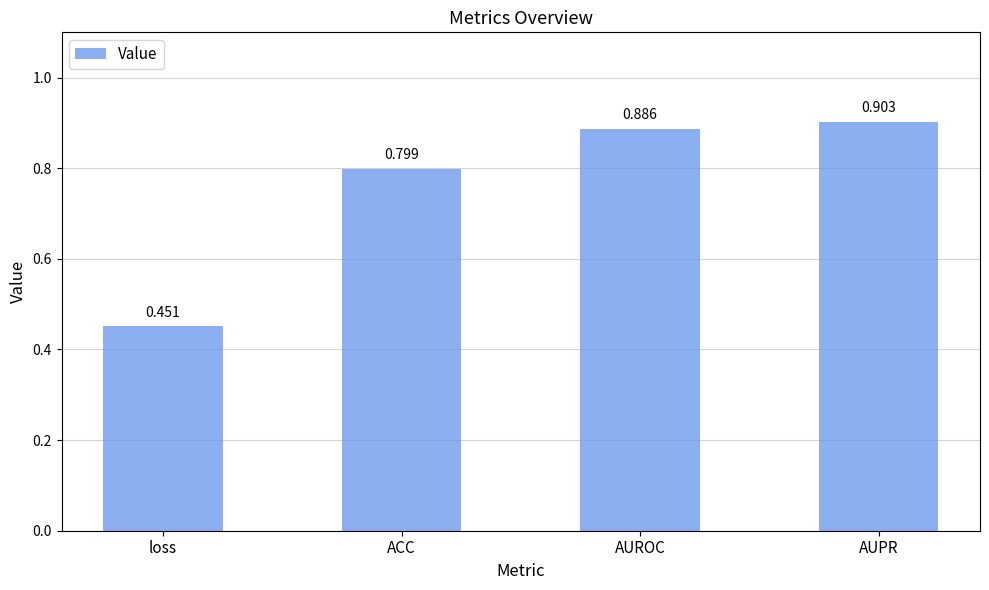

How many bars are there in total?

4